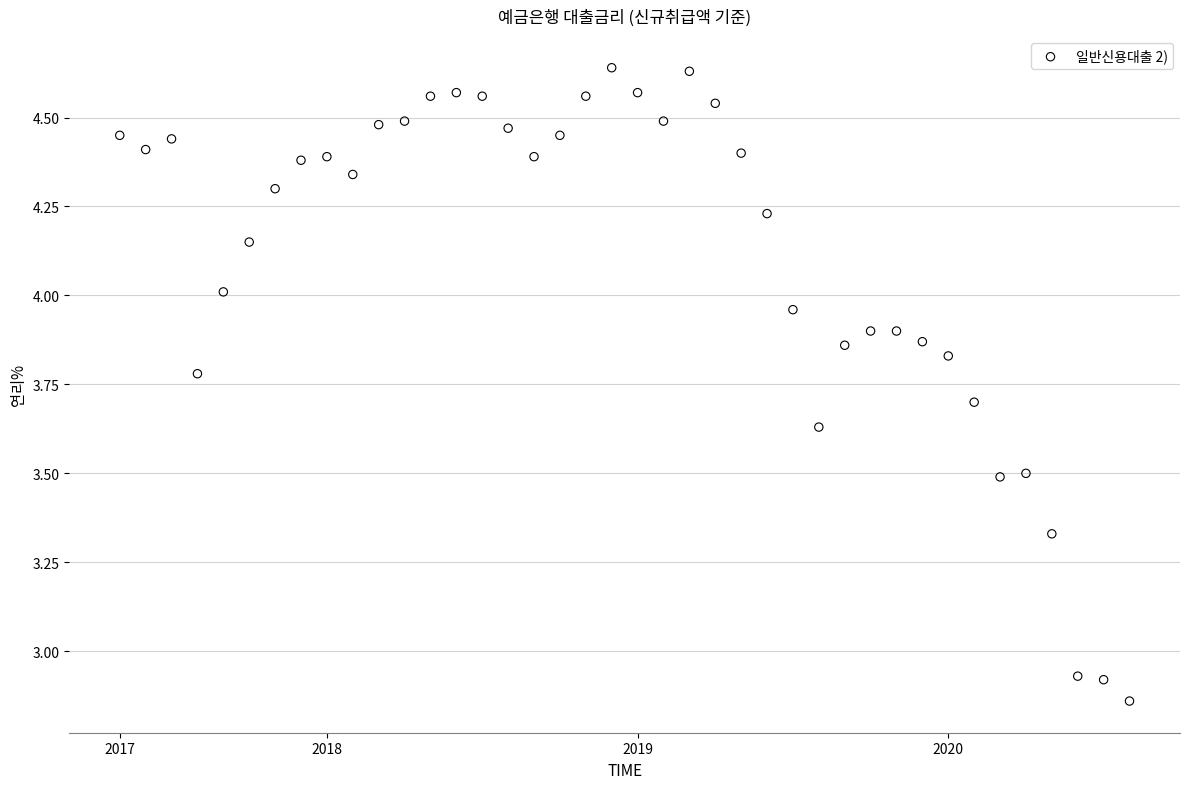

What is the range of Y values (max minus min)?

1.8